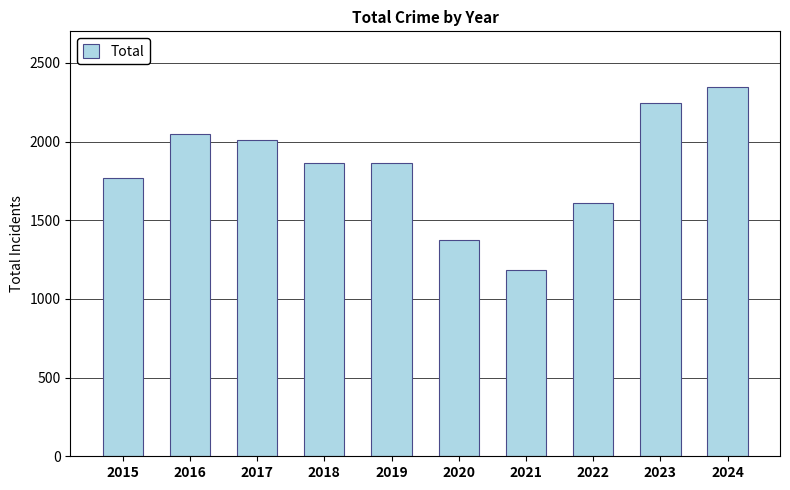

How many data points does each series have?

10